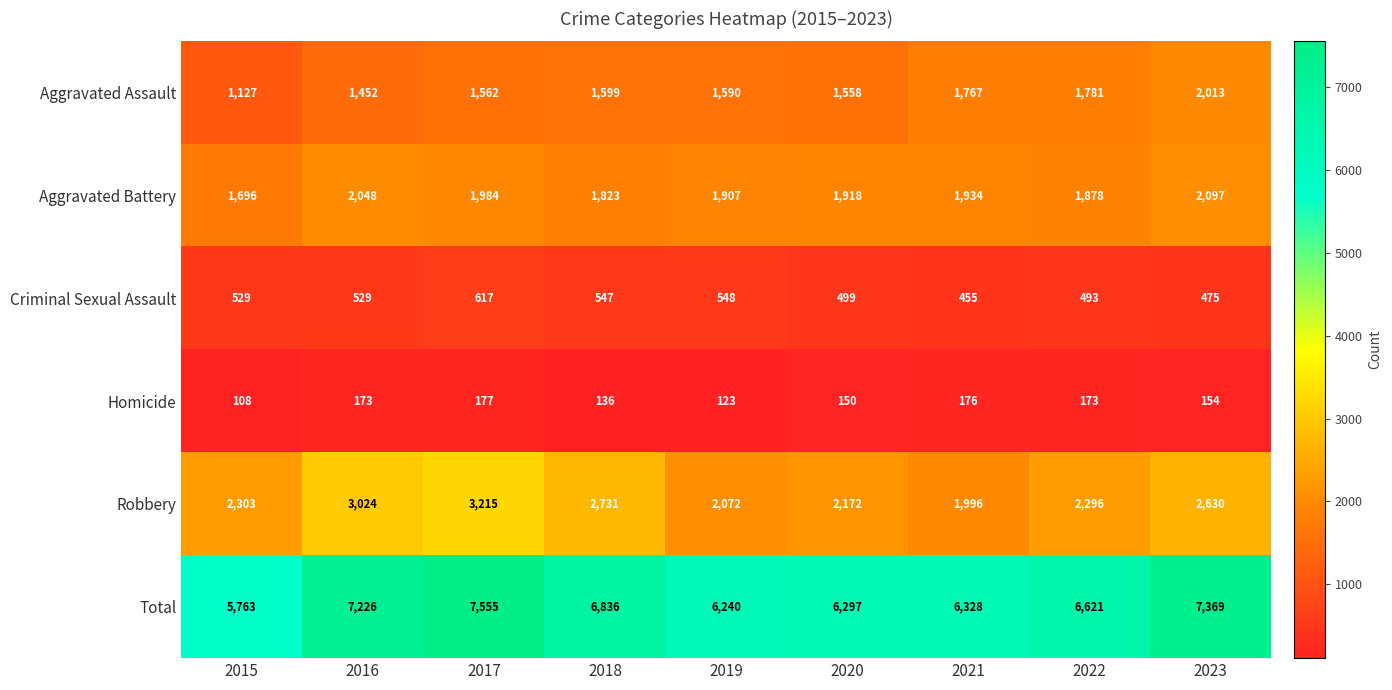

How many series are shown in this chart?

6